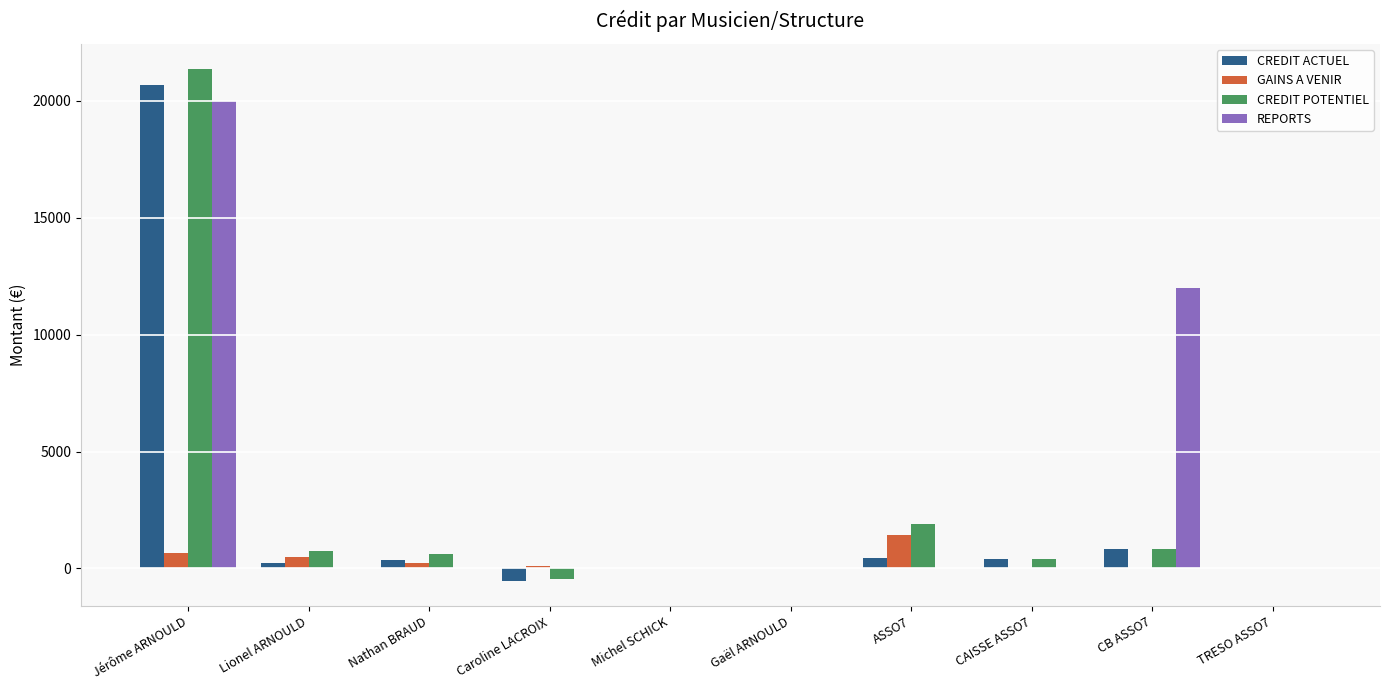

At which label does CREDIT ACTUEL first exceed 373?

Jérôme ARNOULD